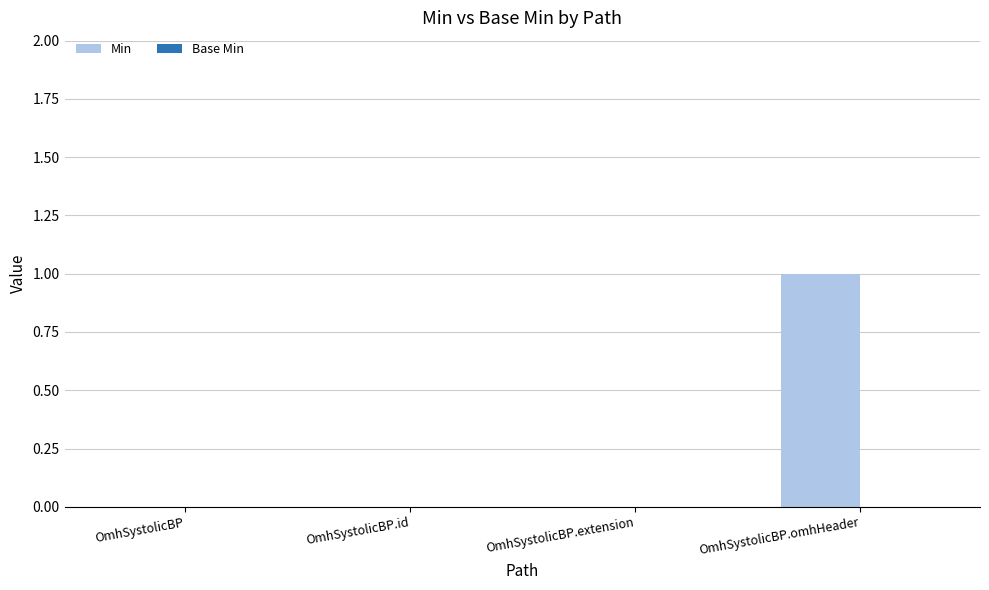

Which has a higher value, OmhSystolicBP.extension or OmhSystolicBP.omhHeader?

OmhSystolicBP.omhHeader